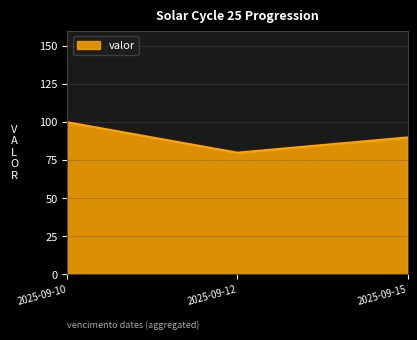

Reading left to right, list all the values displayed in this chart.

100	80	90